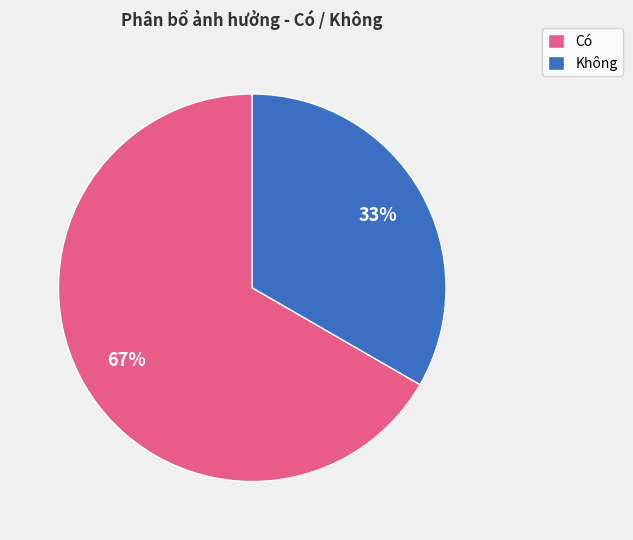

To the nearest percent, what portion does Có represent?

67%